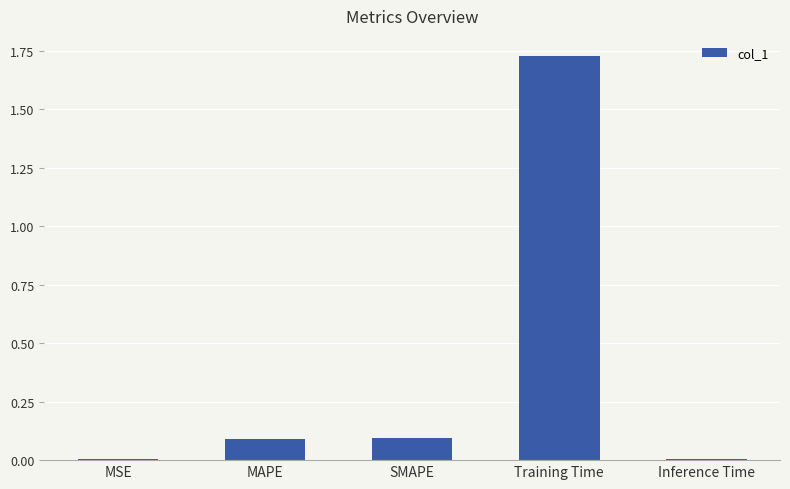

Which category has the highest value across all series?

Training Time